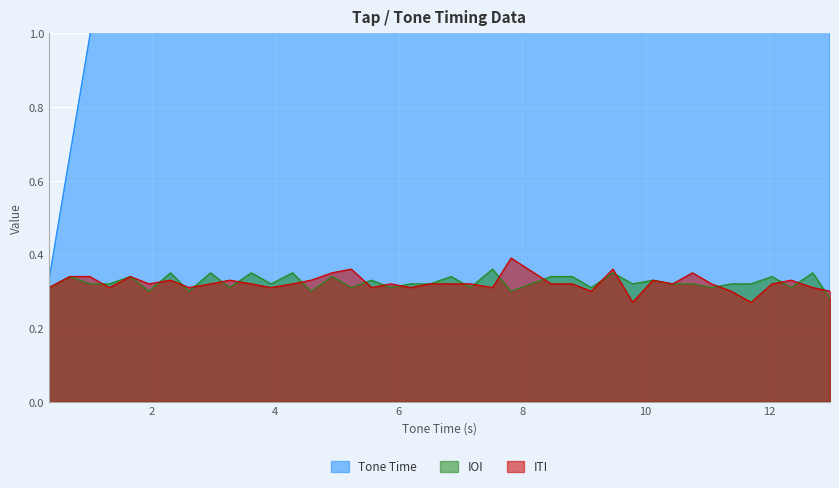

Rank the series by their maximum value, from highest to lowest.

Tone Time, ITI, IOI